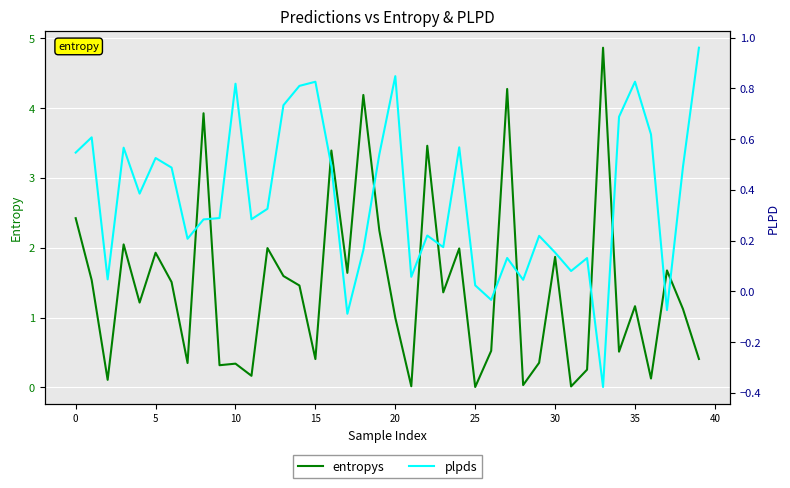

What is the maximum value for entropys?

4.9